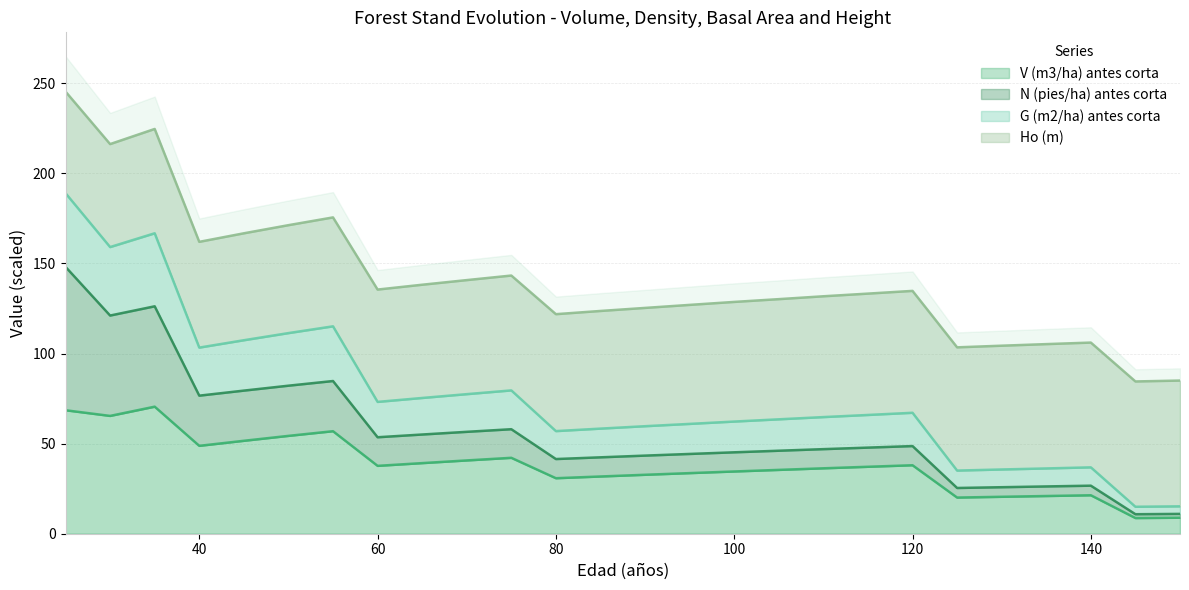

Which label corresponds to the largest value in the chart?

25